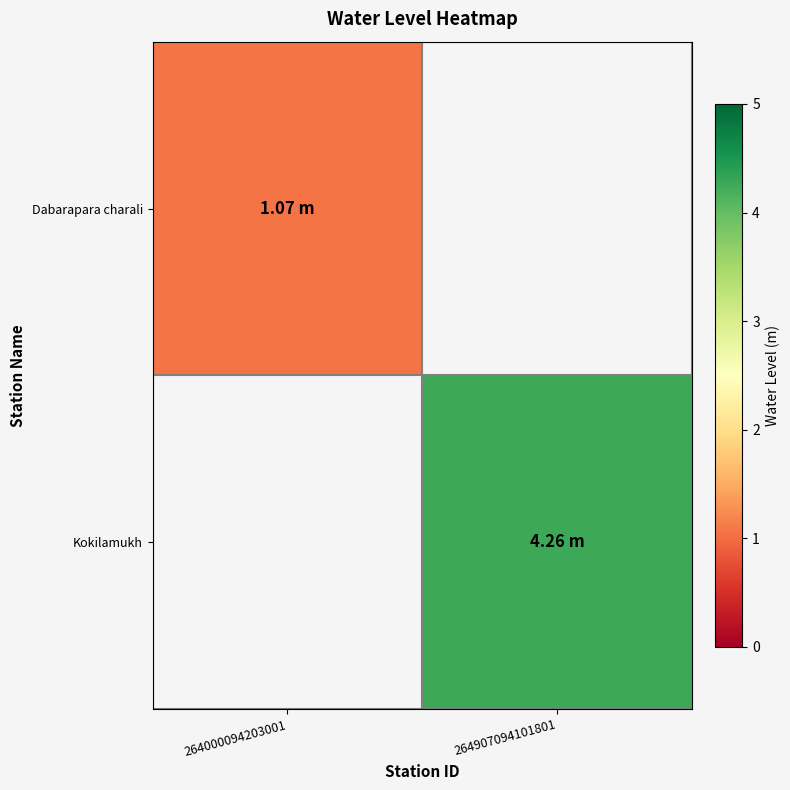

Which series changed the most between 264000094203001 and 264907094101801?

Kokilamukh